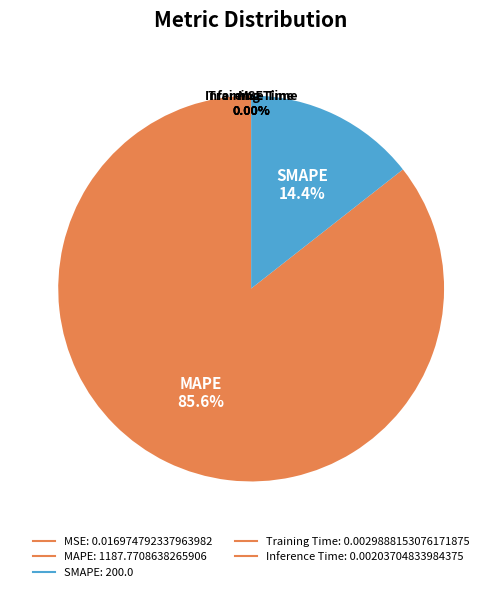

Which slice is the smallest?

Inference Time